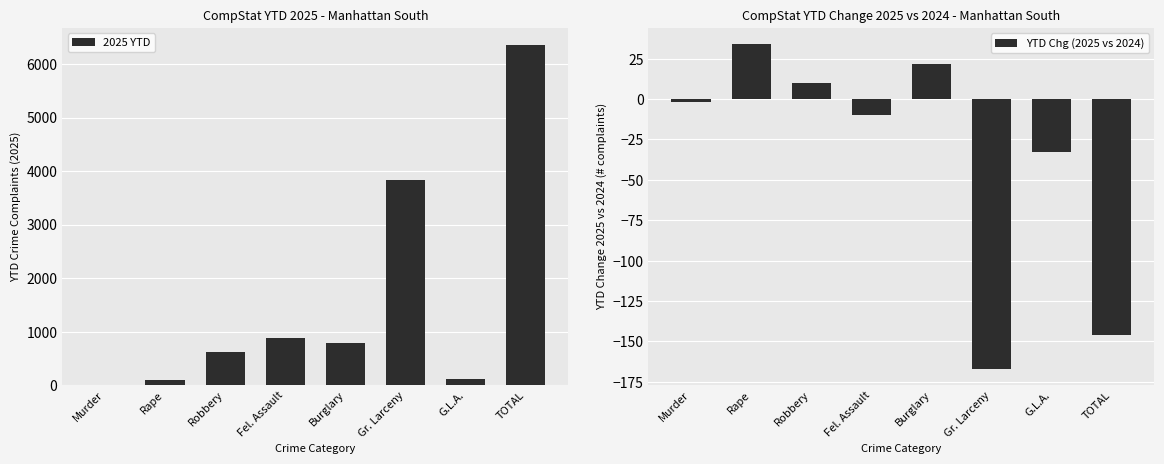

Which category has the lowest value across all series?

Gr. Larceny